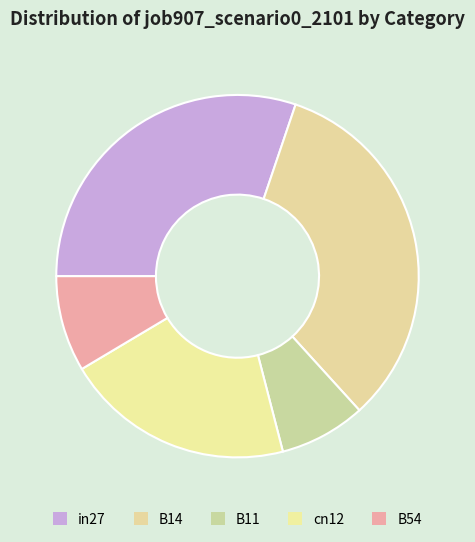

Is it true that in27 is 30% of the pie?

True